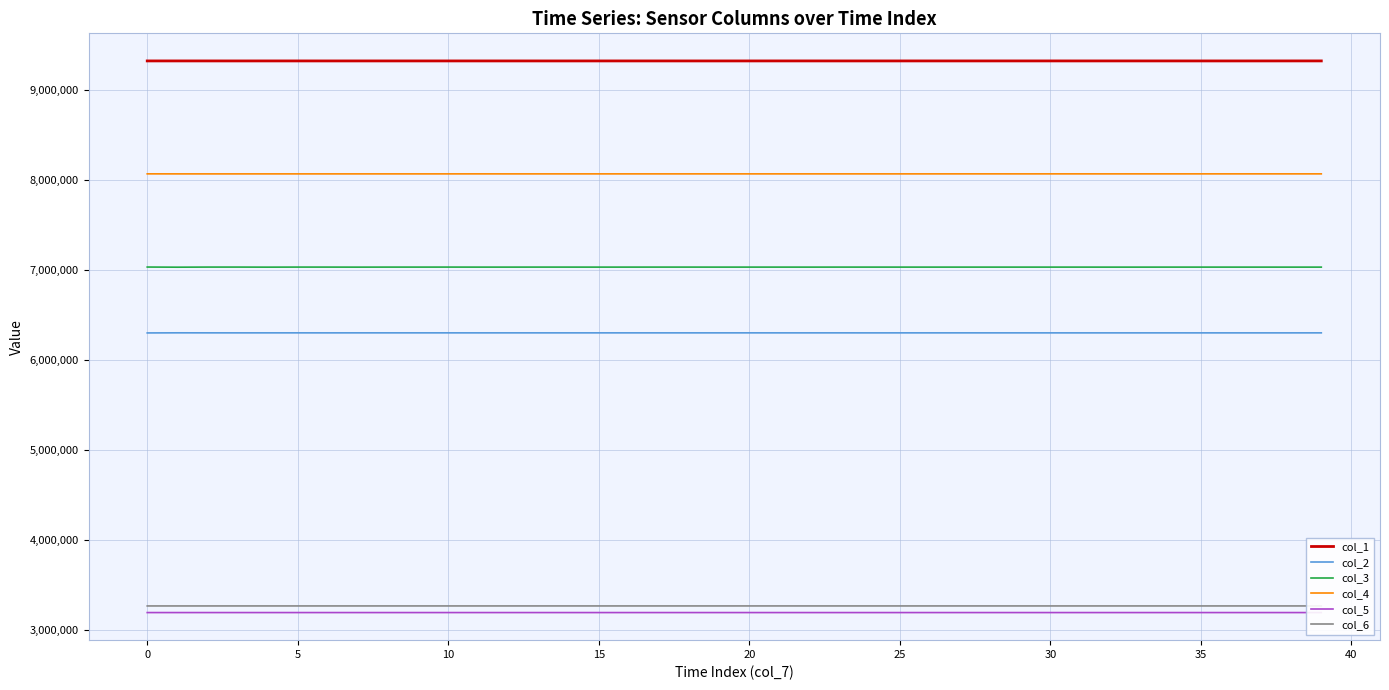

Which series has the largest total across all categories?

col_1